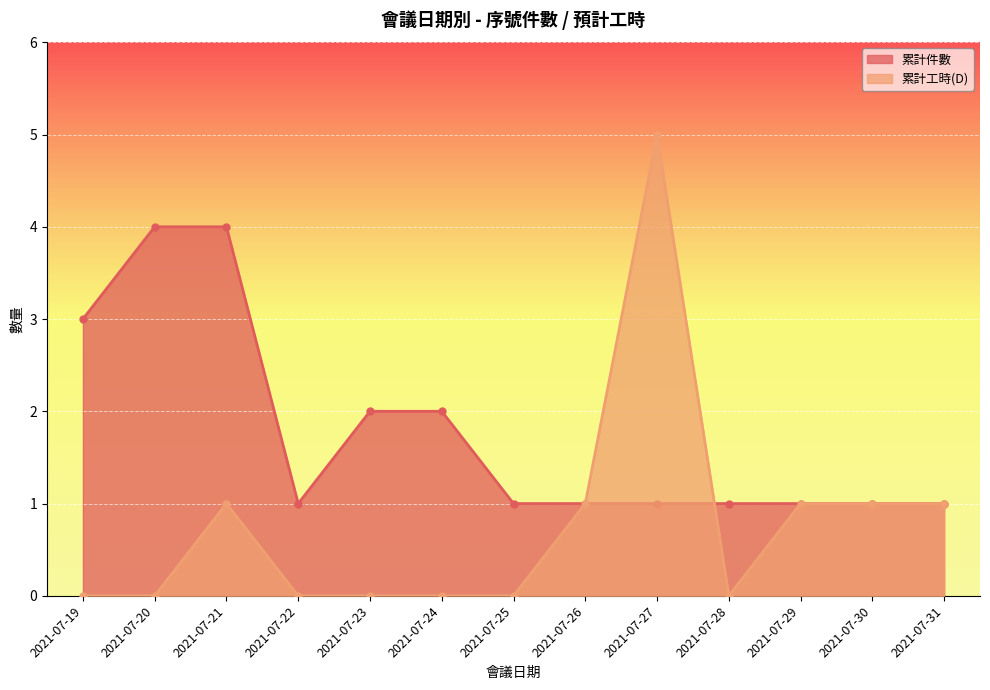

What is the difference between the highest and lowest values at 2021-07-19?

3